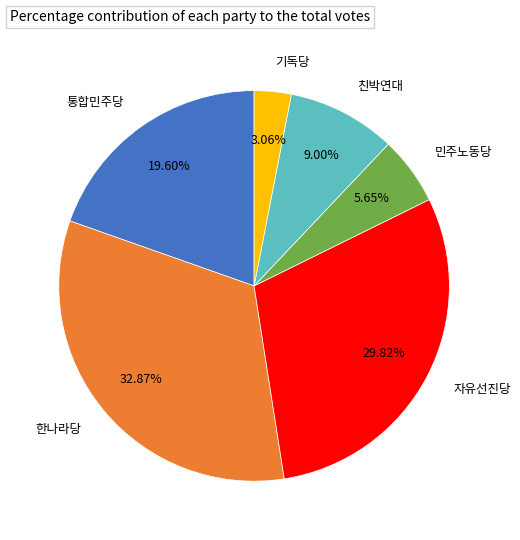

How many segments does this pie chart have?

6